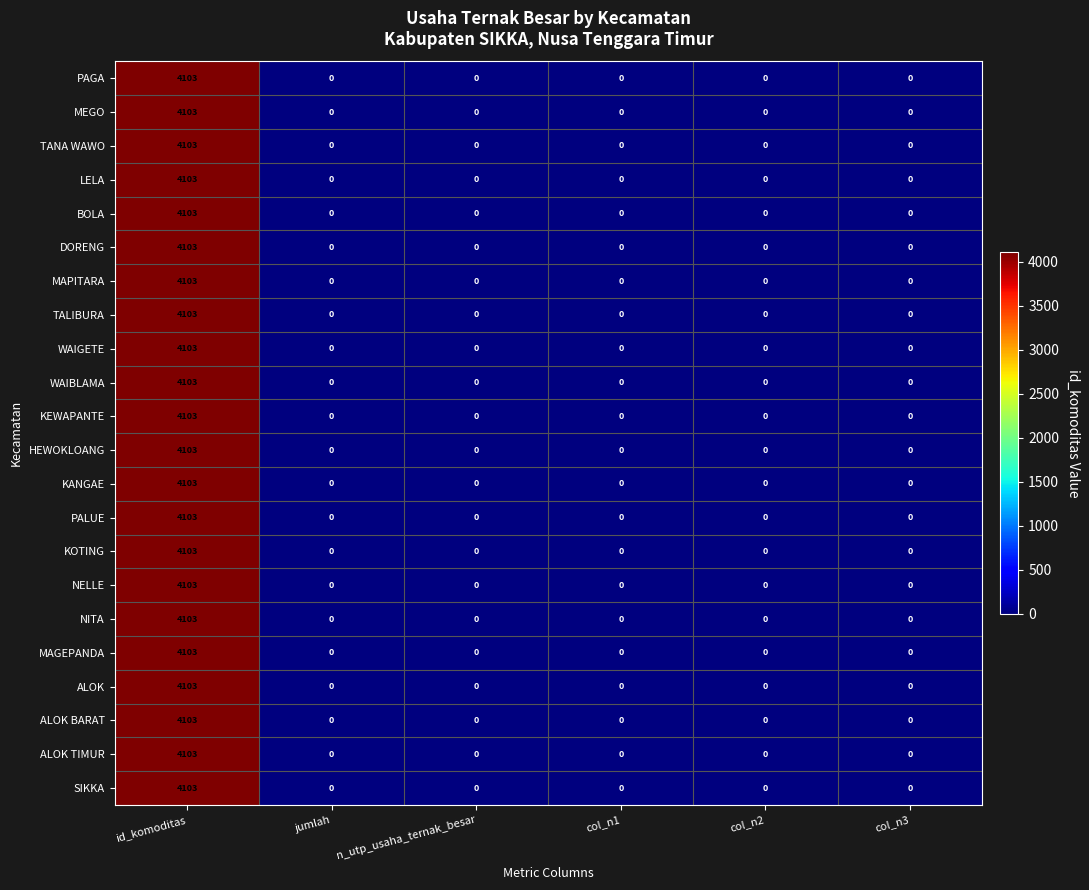

What is the greatest value displayed?

4103